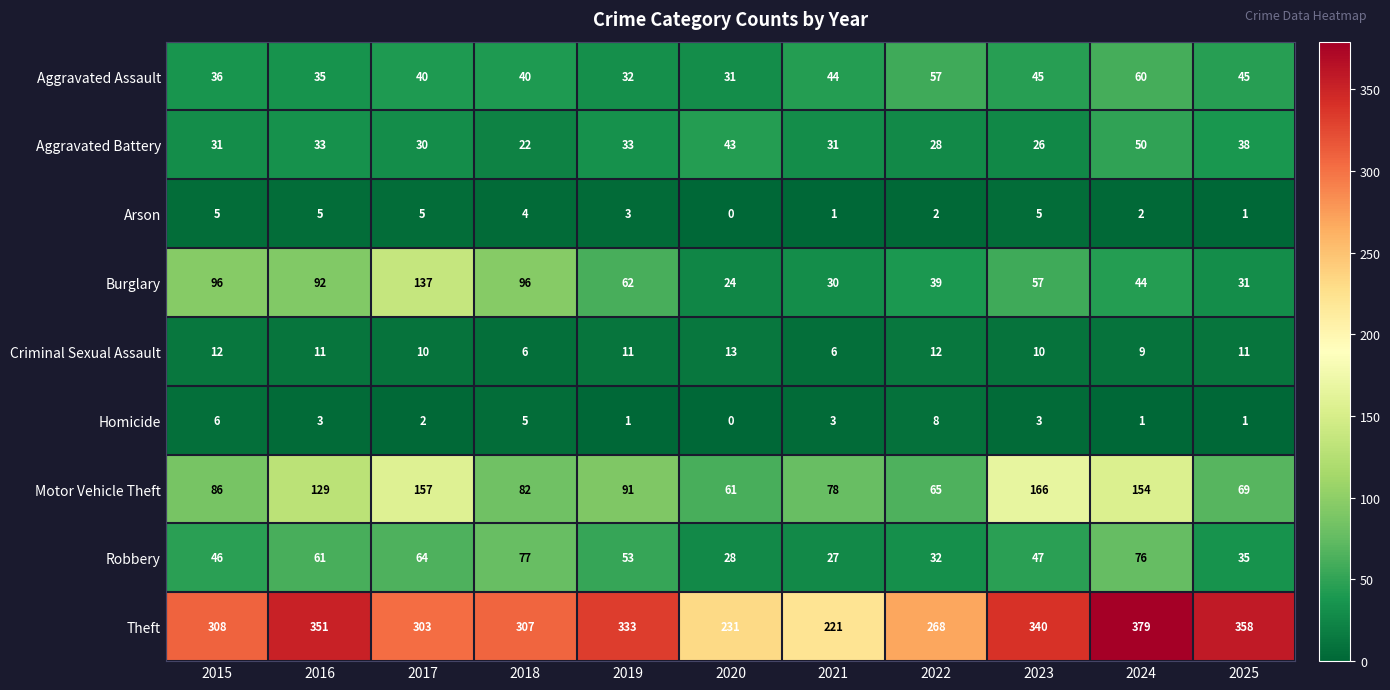

Rank the series by their maximum value, from highest to lowest.

Theft, Motor Vehicle Theft, Burglary, Robbery, Aggravated Assault, Aggravated Battery, Criminal Sexual Assault, Homicide, Arson